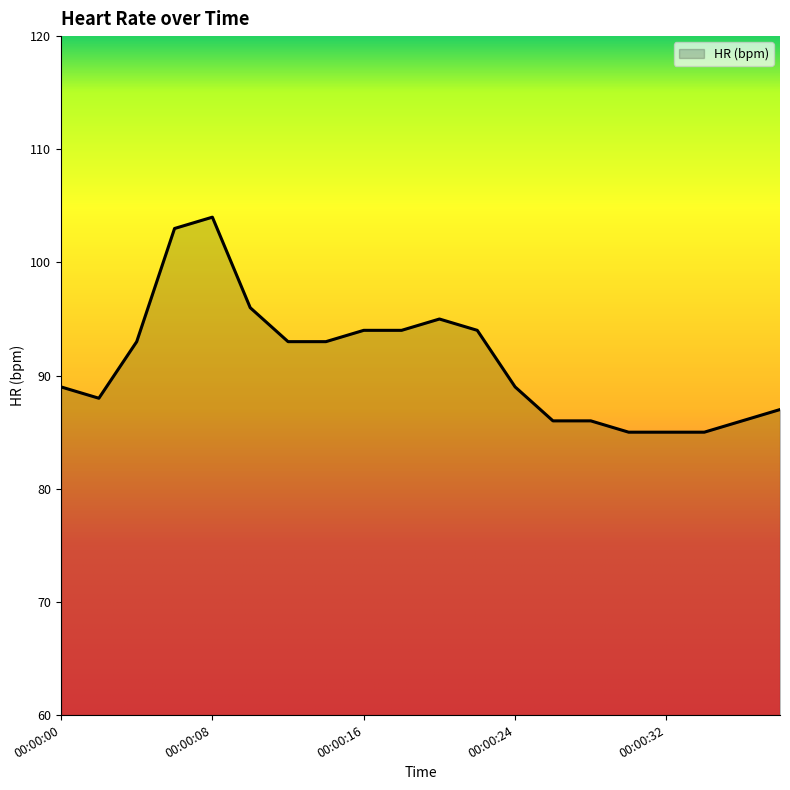

What is the smallest value displayed?

85